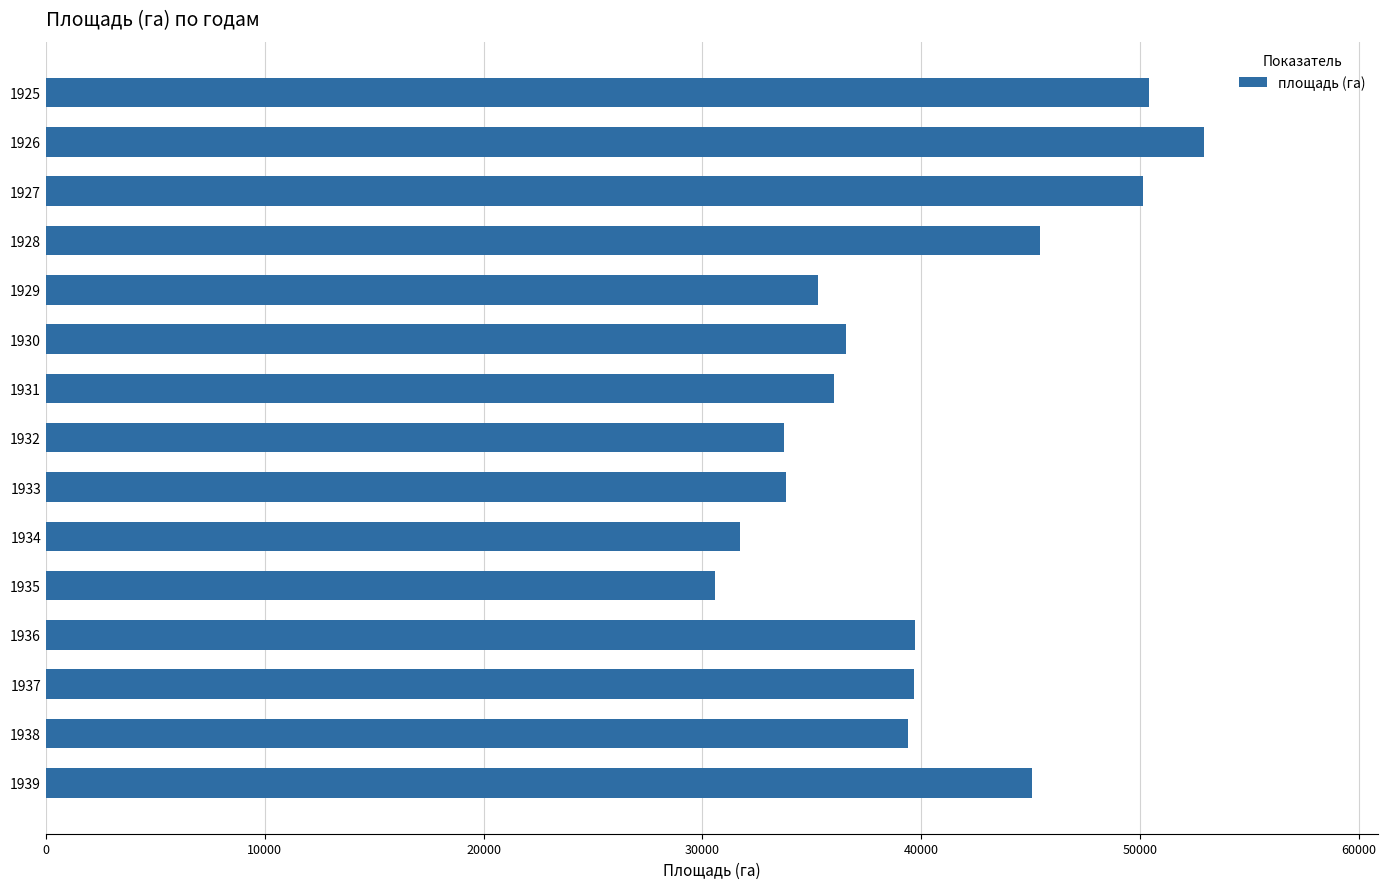

What is the value of the 13th bar from the top?

39665